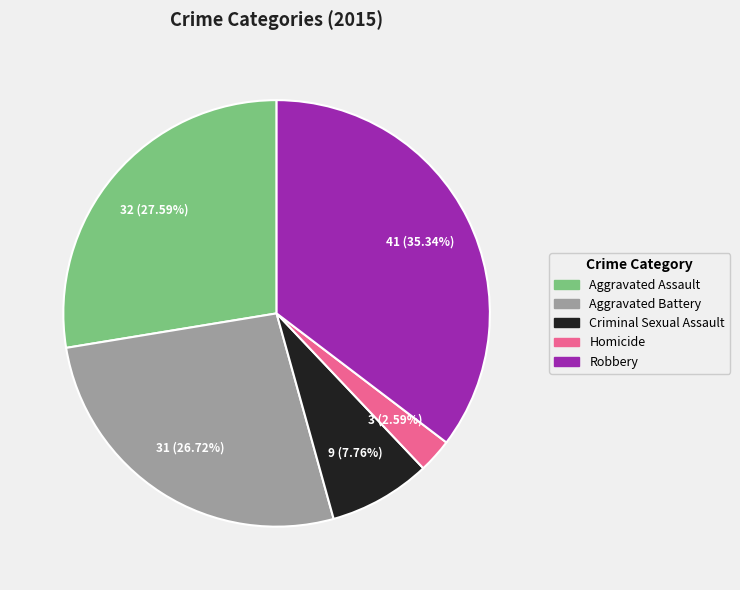

To the nearest percent, what is the combined percentage of Criminal Sexual Assault and Aggravated Assault?

35%